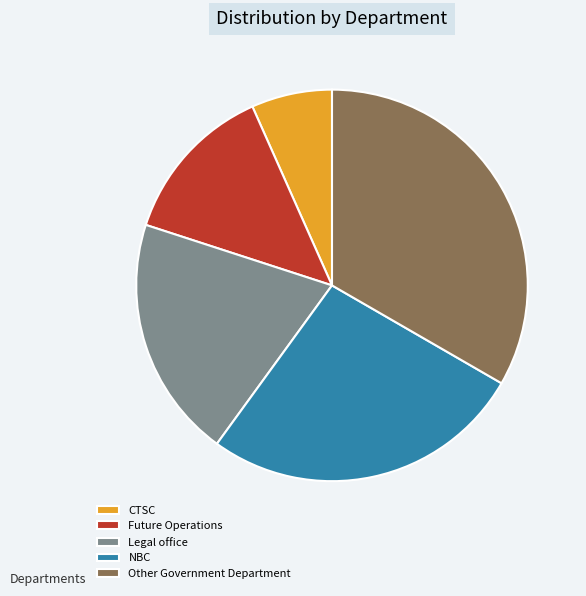

What is the largest slice in the pie chart?

Other Government Department